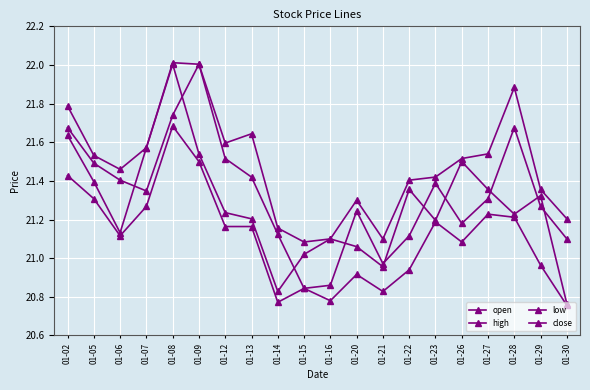

Rank the series at 01-07 from highest to lowest value.

high, close, open, low